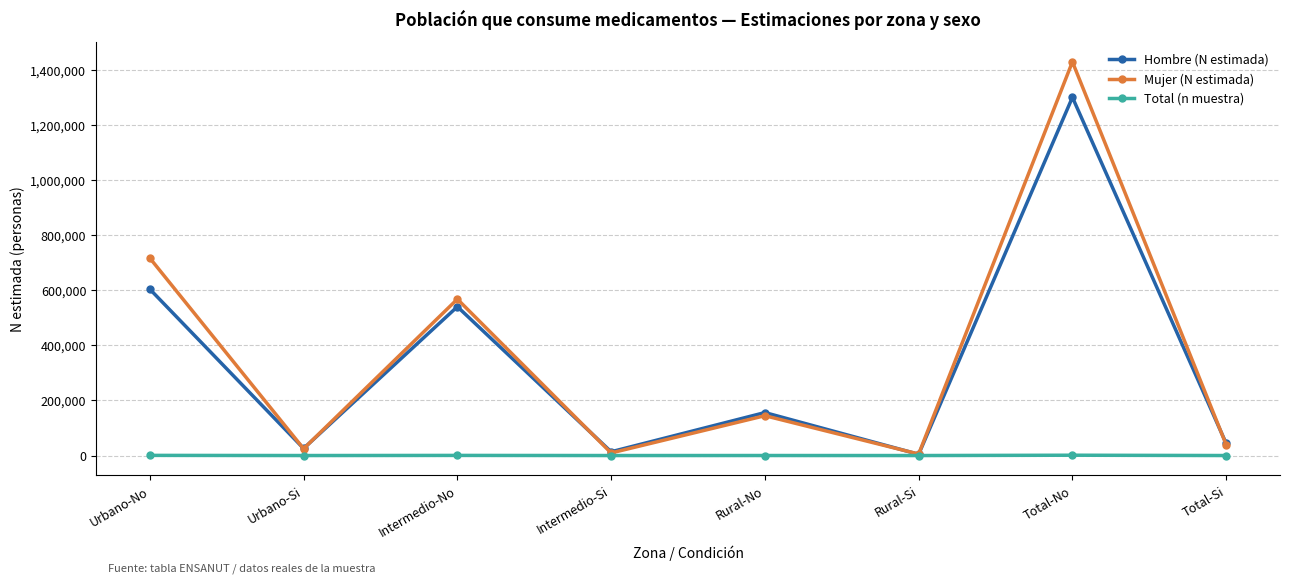

At which label is Hombre (N estimada) closest to 652331?

Urbano-No